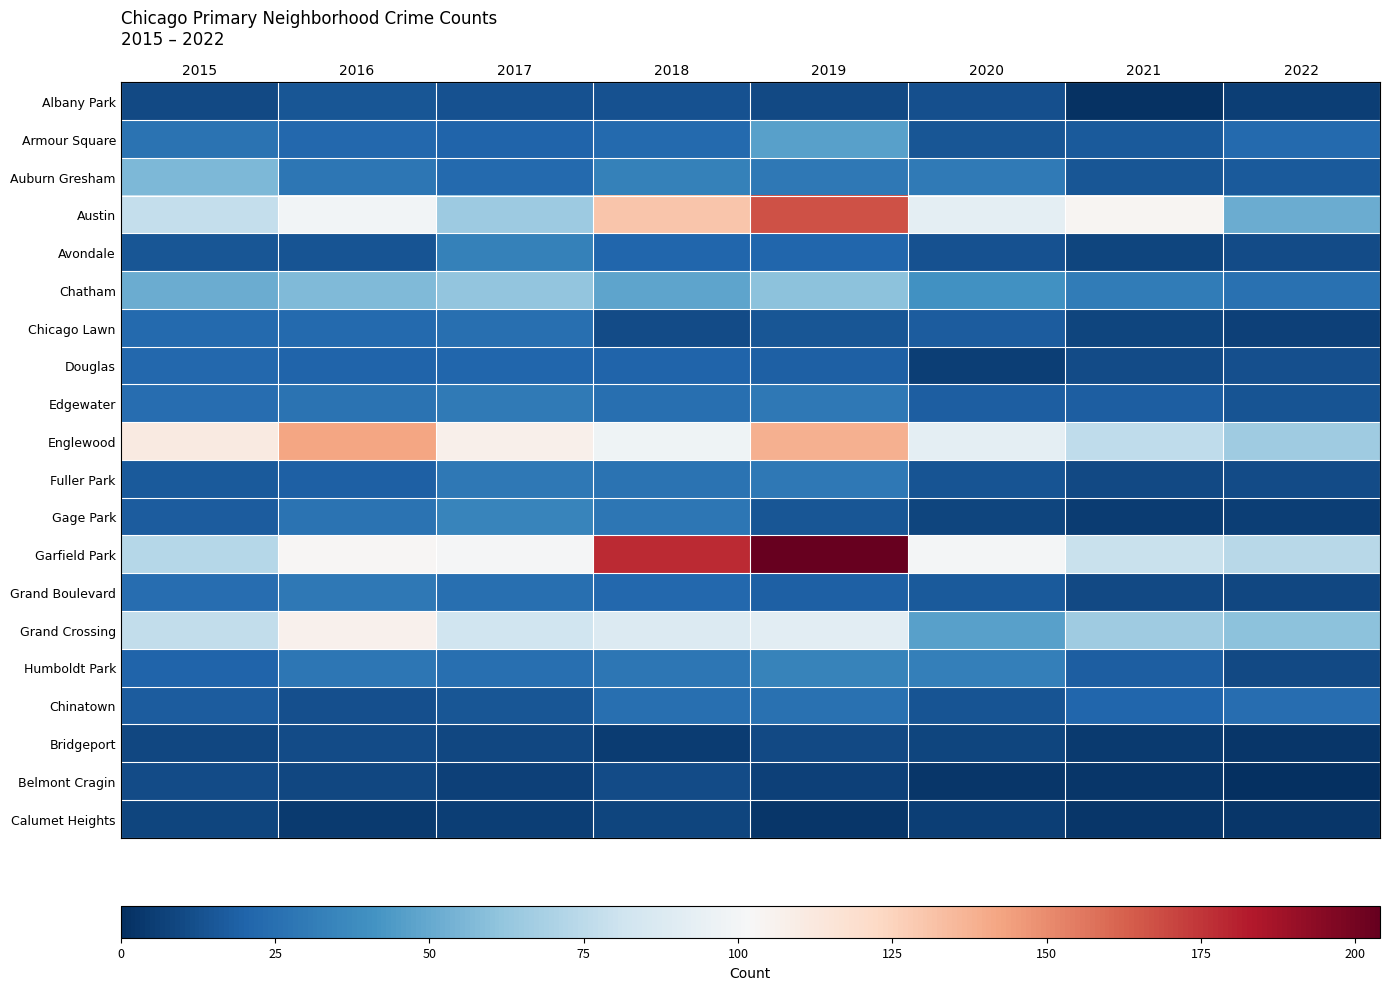

Rank the series at 2016 from lowest to highest value.

Calumet Heights, Belmont Cragin, Bridgeport, Chinatown, Avondale, Albany Park, Fuller Park, Douglas, Armour Square, Chicago Lawn, Edgewater, Gage Park, Auburn Gresham, Humboldt Park, Grand Boulevard, Chatham, Austin, Garfield Park, Grand Crossing, Englewood